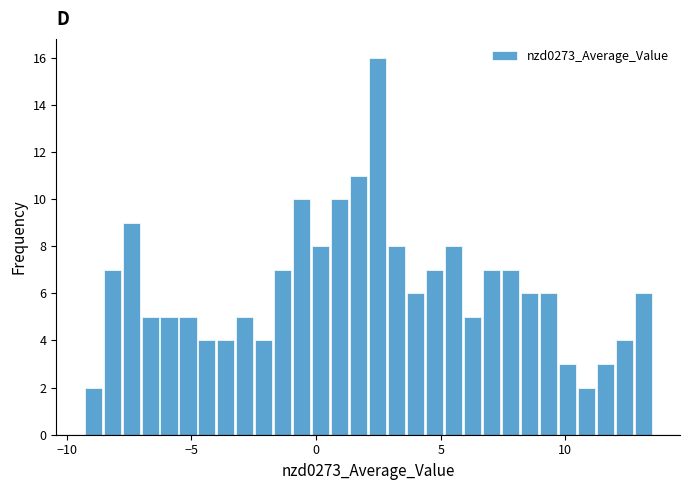

Read against the x-axis, roughly where is the centre of the tallest bar?

2.5